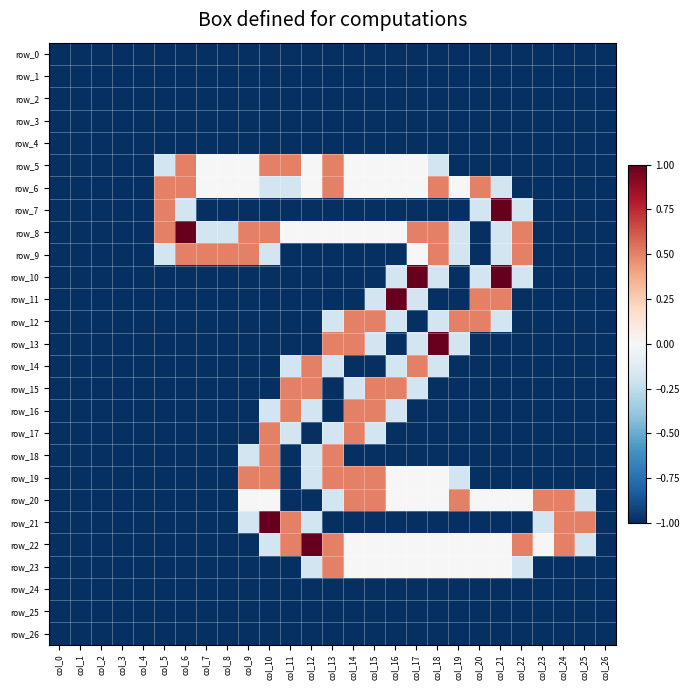

At which category does the chart reach its minimum across all series?

col_0